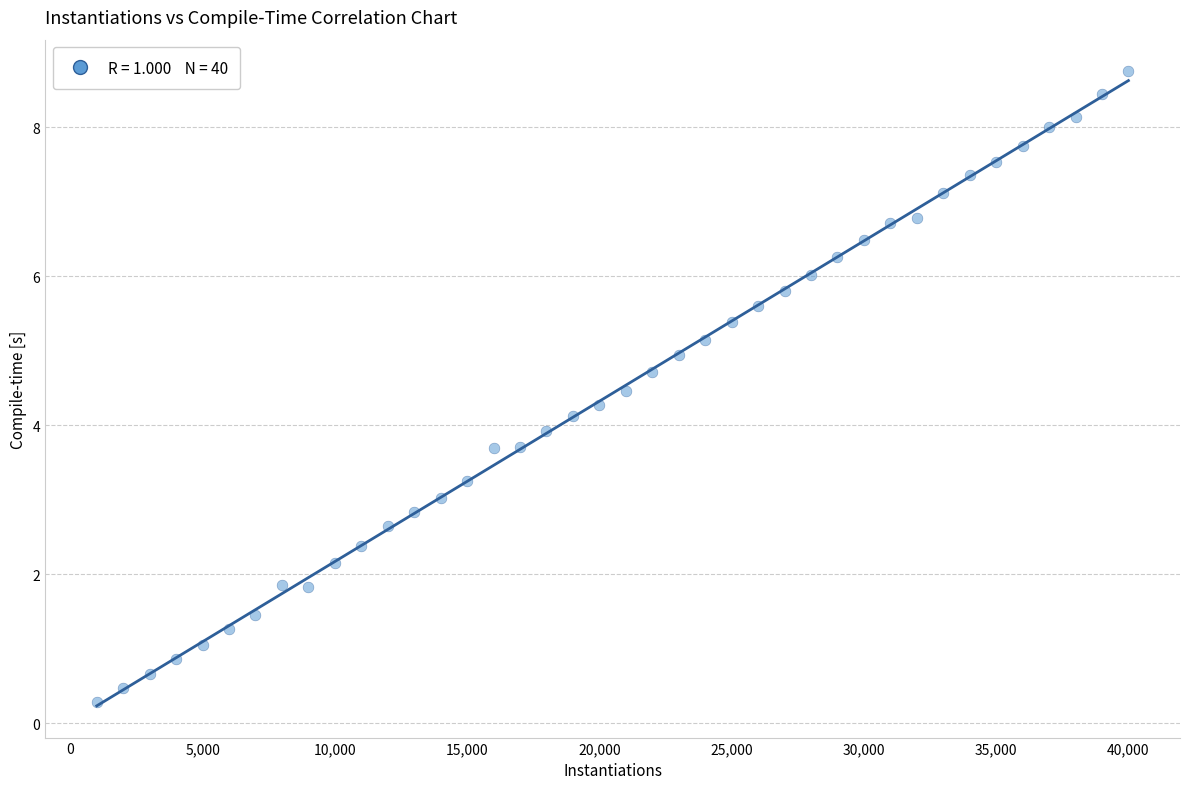

What is the range of X values (max minus min)?

39000.0